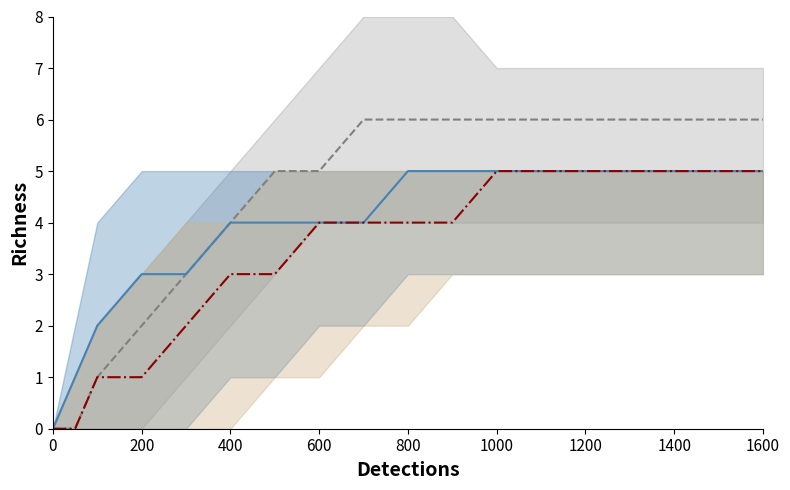

Which series changed the most between 400 and 1600?

Series A mid